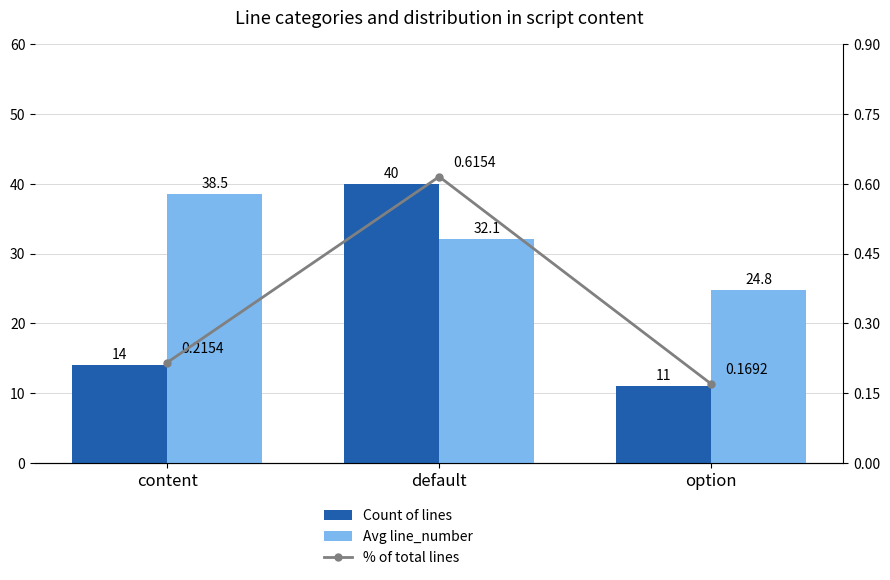

At which category is the sum across all series the highest?

default